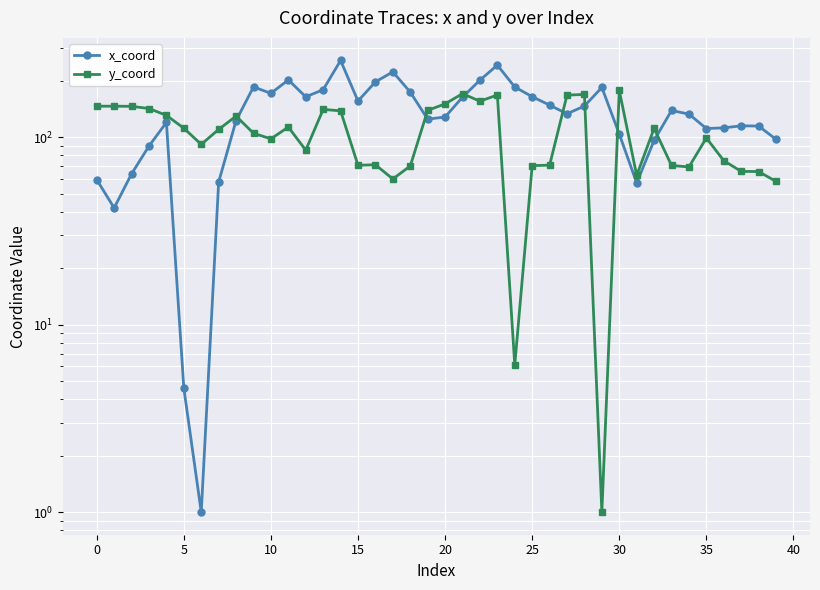

The x_coord series shows 179.5 at 13. True or false?

True